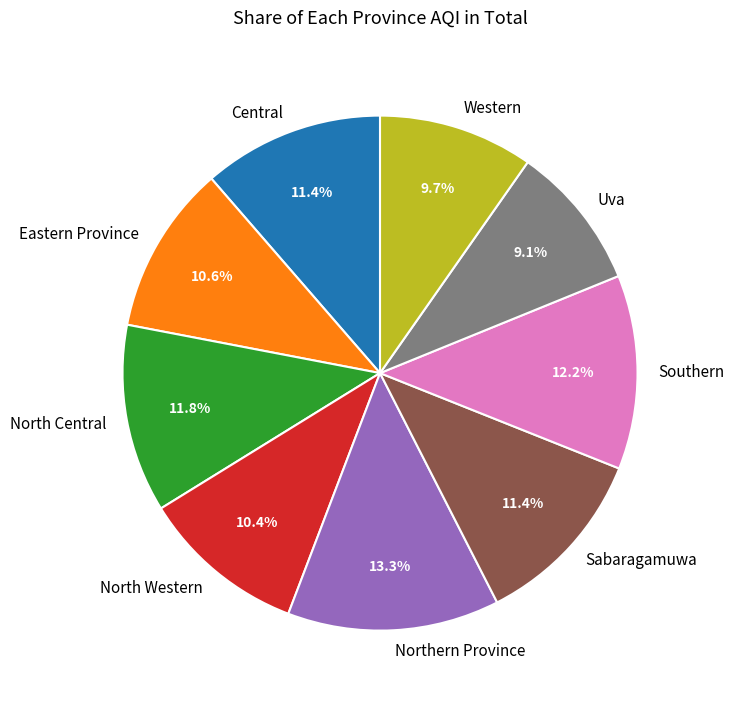

To the nearest percent, what percentage of the pie is North Central?

12%